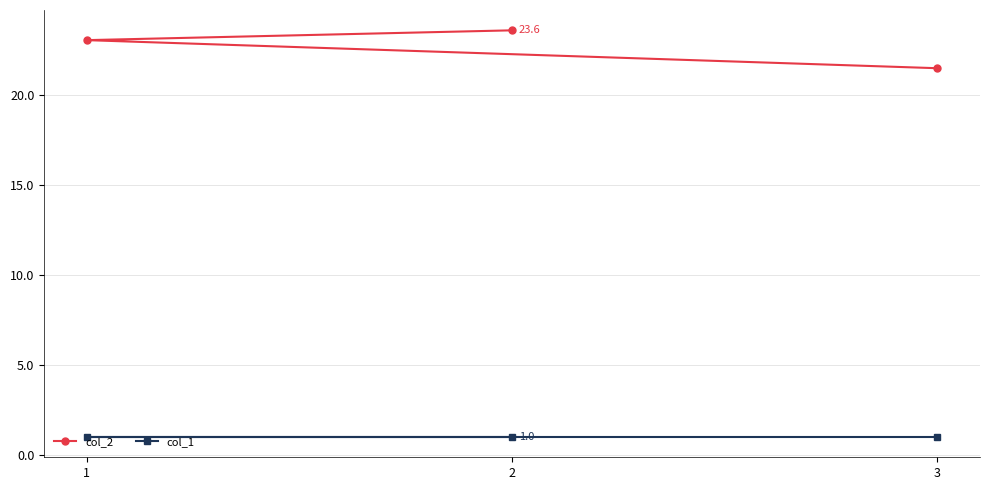

Which category has the lowest value across all series?

3